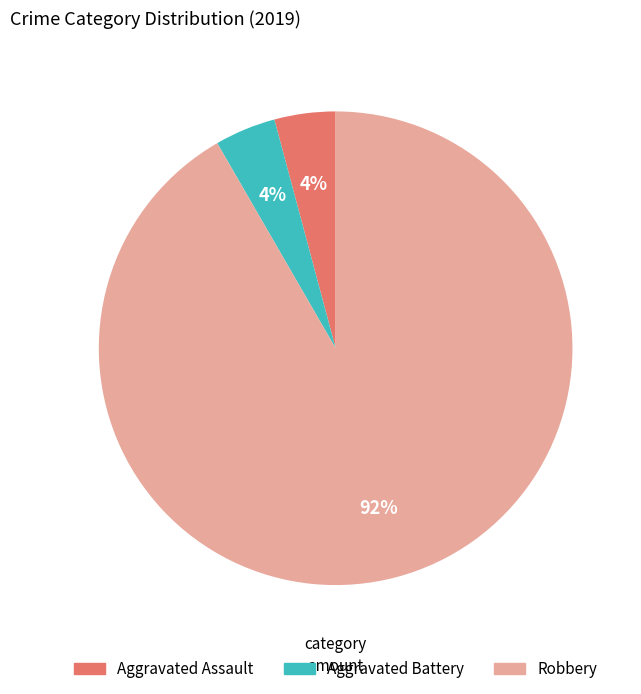

Which has a higher value, Robbery or Aggravated Battery?

Robbery